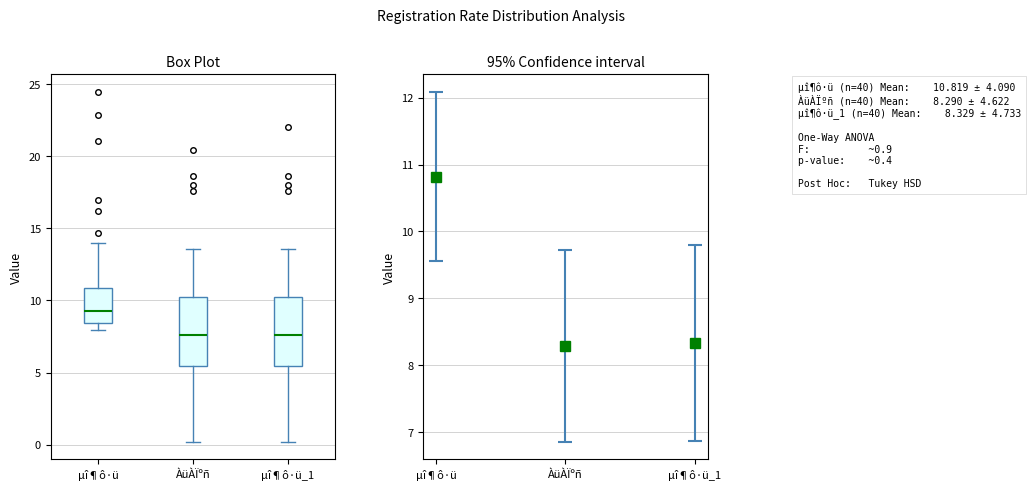

Where does the median line of the box for µî¶ô·ü_1 sit on the y-axis? The values are not printed on the chart, so give them approximately, as read against the axis.

7.5